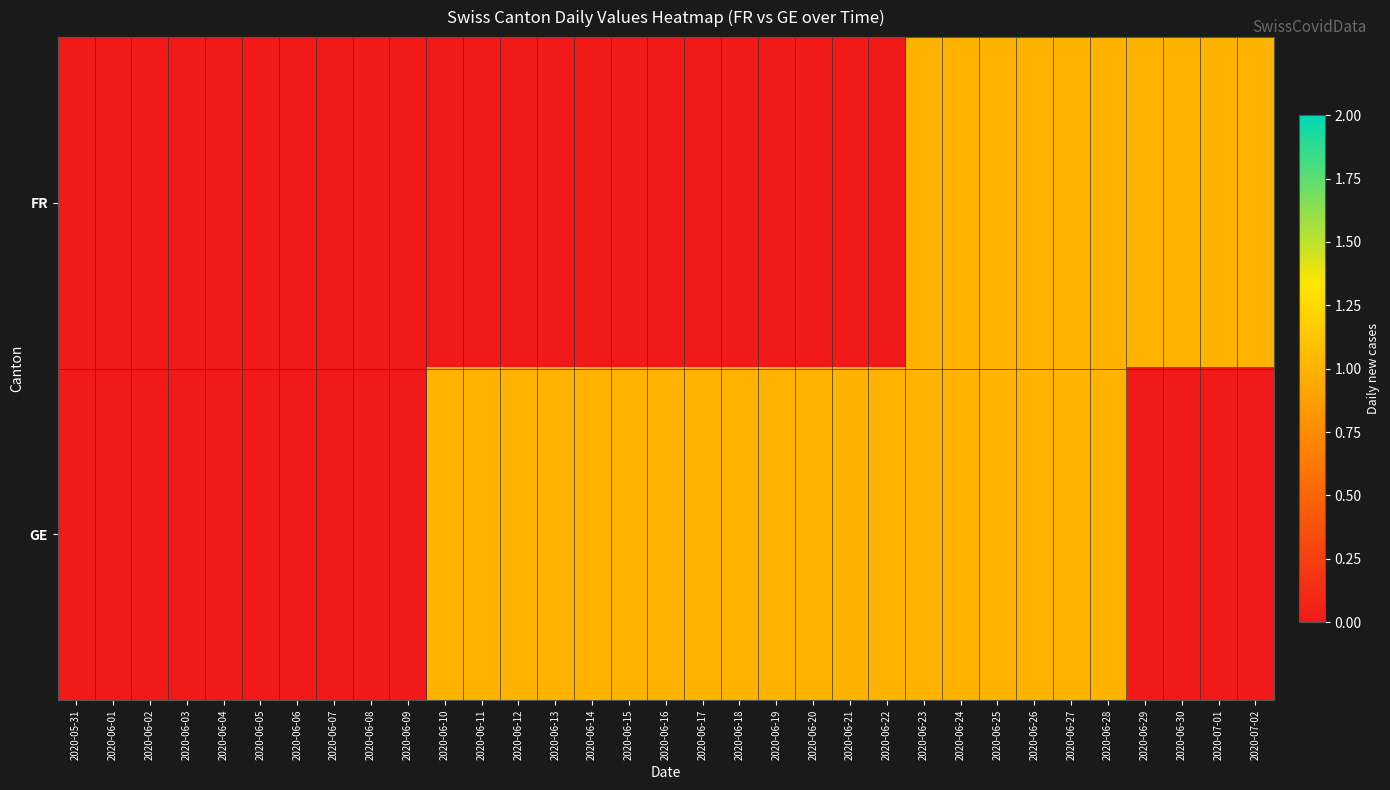

Which series has the widest spread of values?

FR